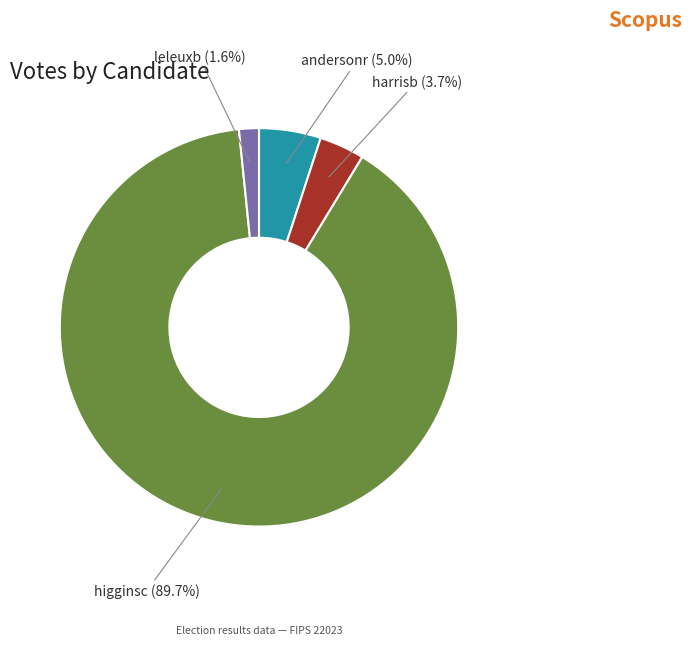

True or false: andersonr accounts for 5% of the total.

True